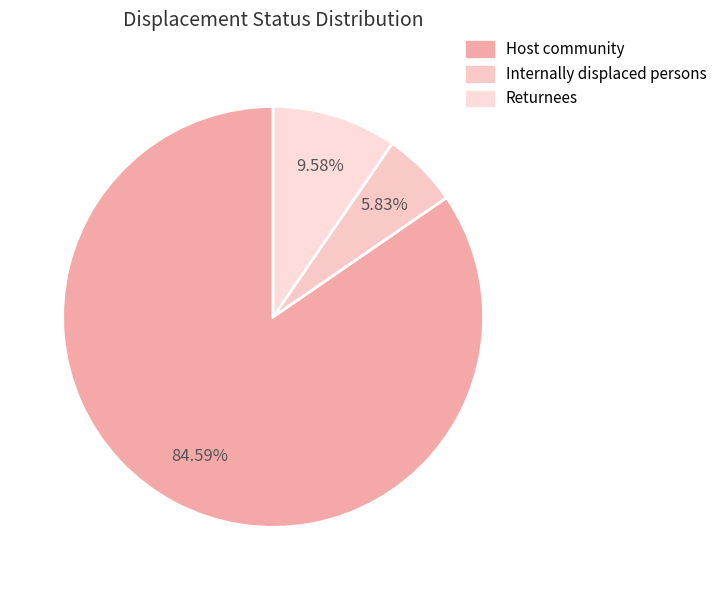

Is there any slice that represents more than half of the pie?

Yes